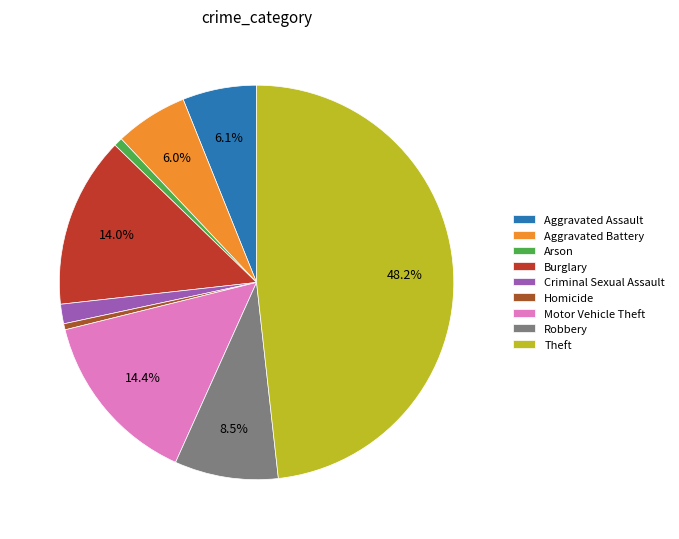

Is the sum of Aggravated Assault and Motor Vehicle Theft greater than half?

No